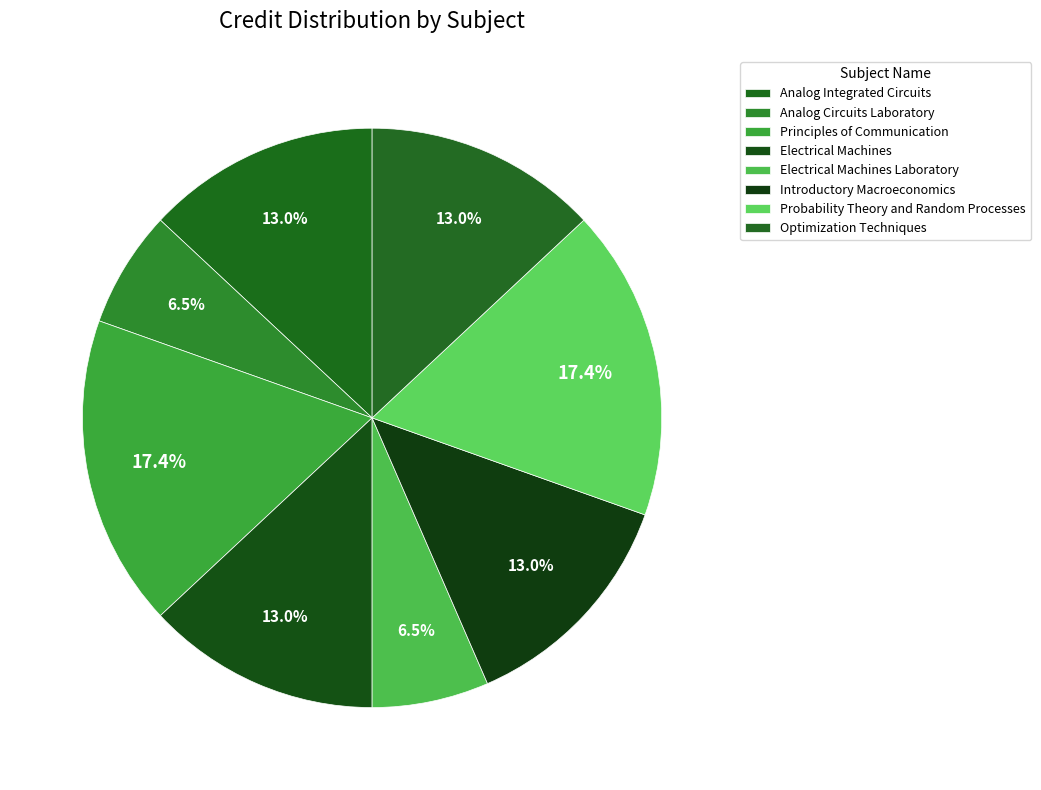

Is there a majority slice in this chart?

No